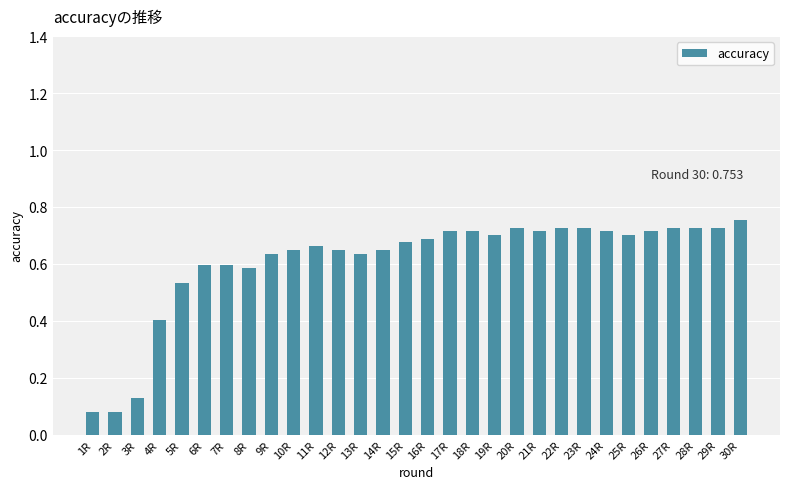

What position from the right is 28R?

3